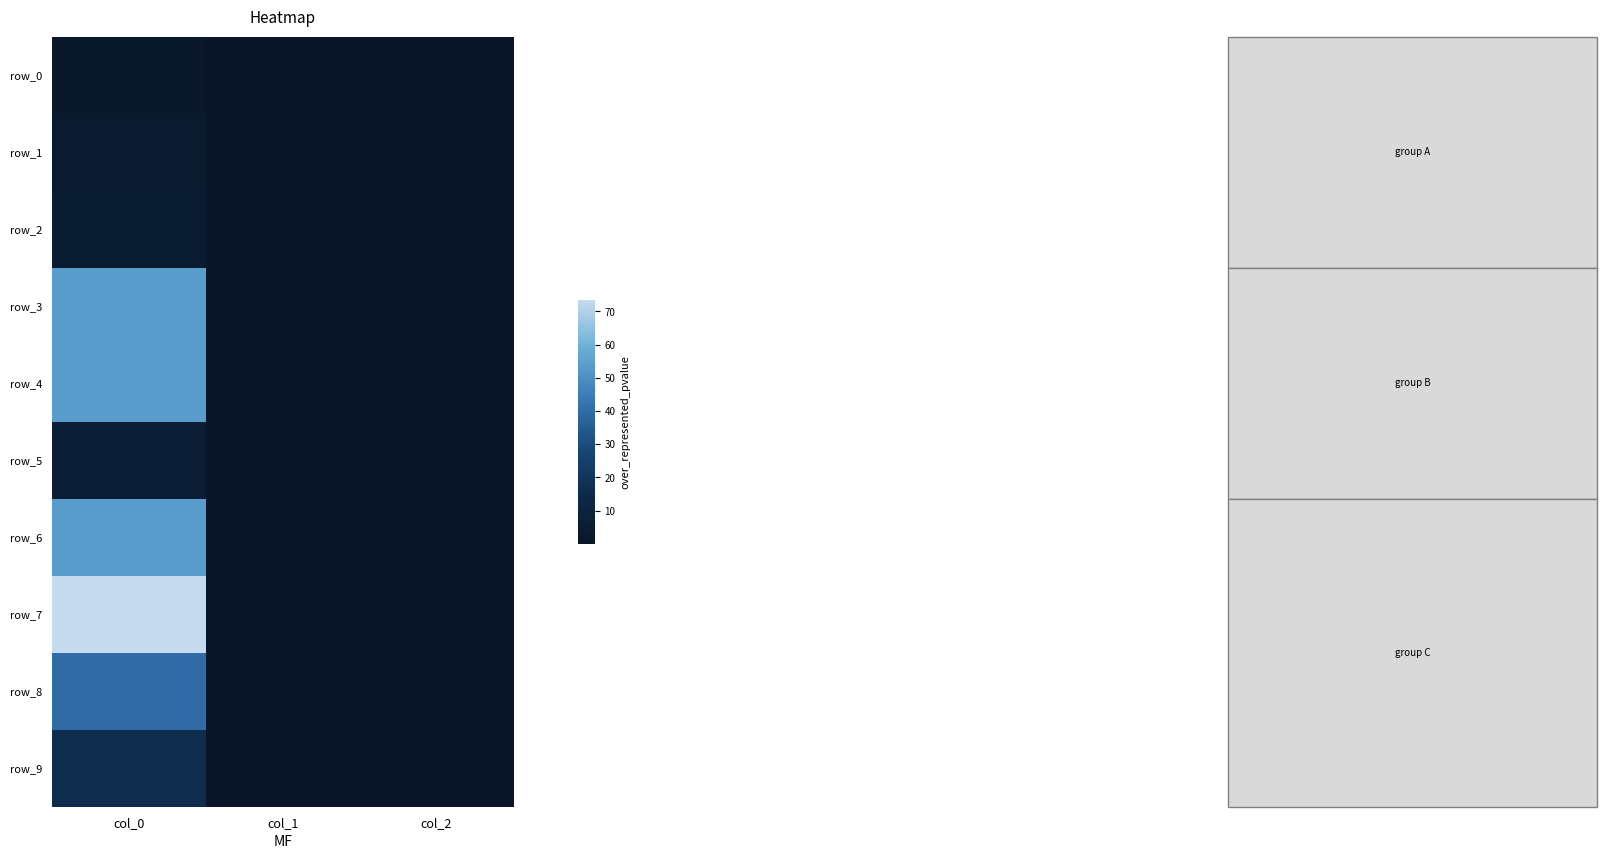

At which category does the chart reach its minimum across all series?

col_1